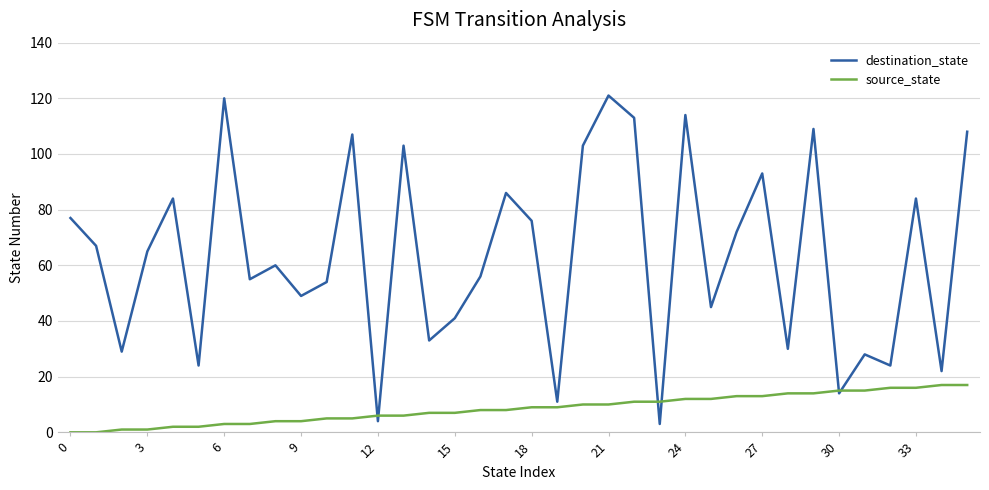

Which series has the widest spread of values?

destination_state